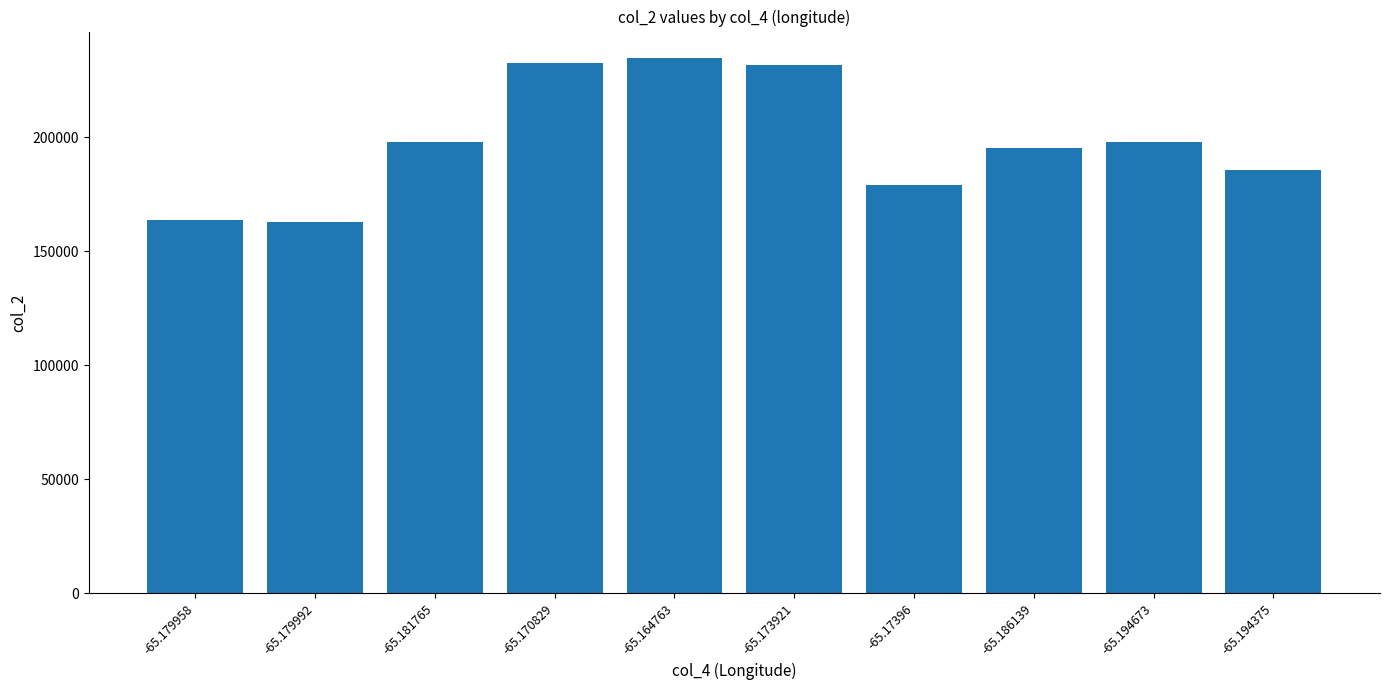

What is the value of the 2nd bar from the left?

162920